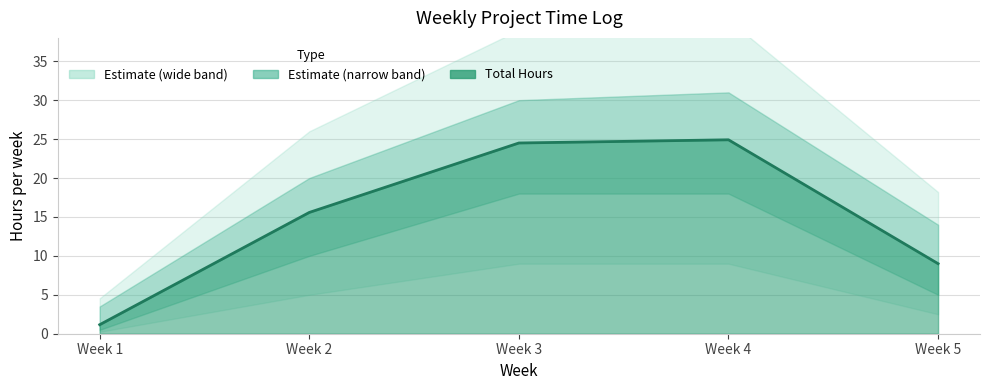

Reading left to right, transcribe all the data shown in this chart.

Total Hours: Week 1=1.2	Week 2=15.6	Week 3=24.5	Week 4=24.9	Week 5=9.0
Upper Bound: Week 1=3.5	Week 2=20.0	Week 3=30.0	Week 4=31.0	Week 5=14.0
Lower Bound: Week 1=0.5	Week 2=10.0	Week 3=18.0	Week 4=18.0	Week 5=5.0